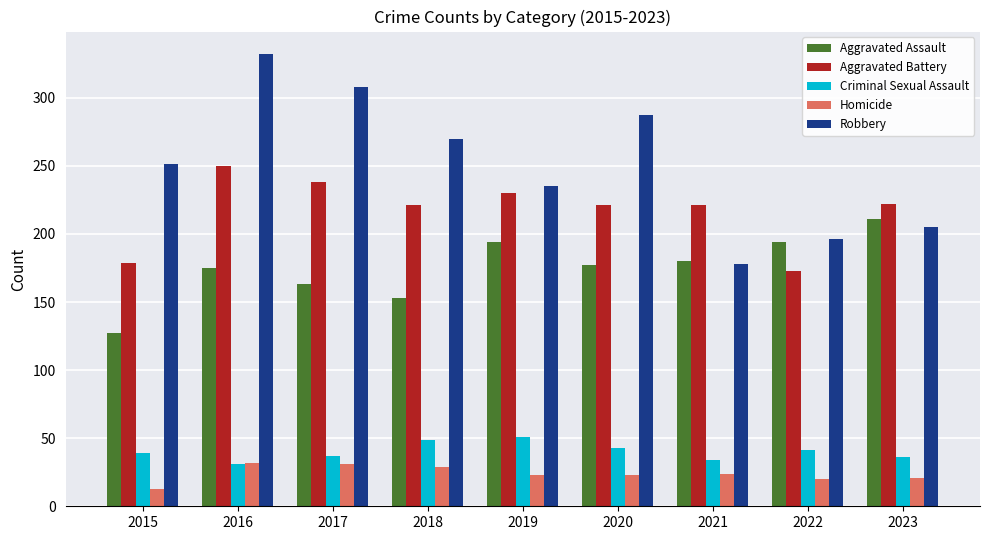

How many bars are there in total?

45